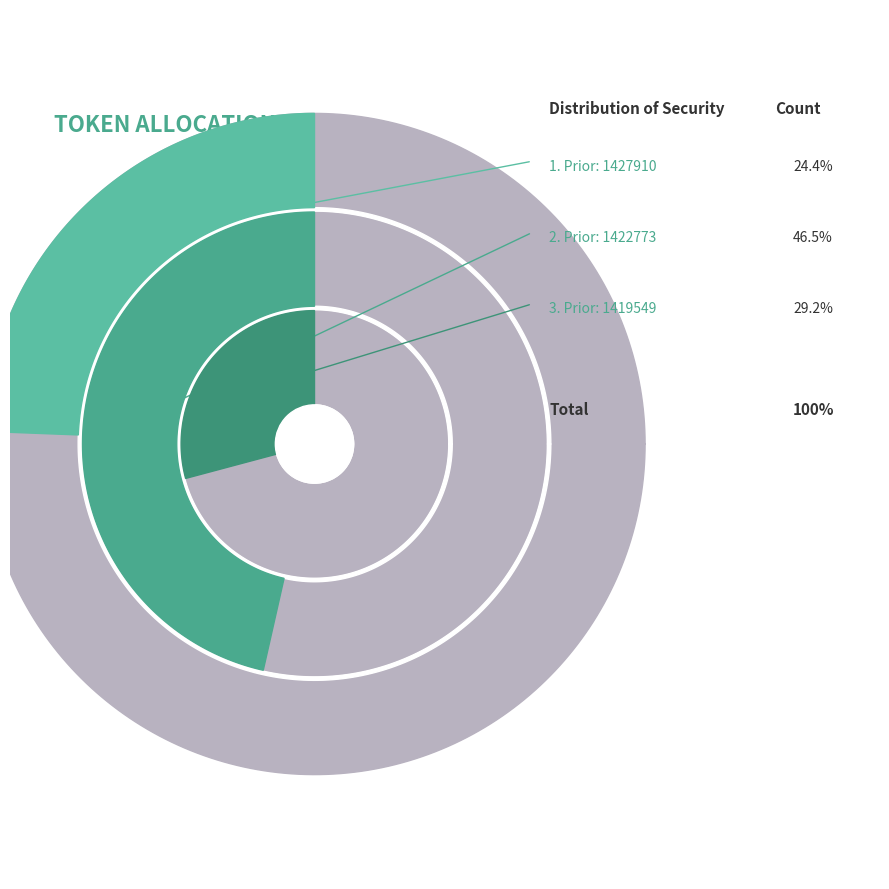

To the nearest percent, what is the average slice percentage?

33%